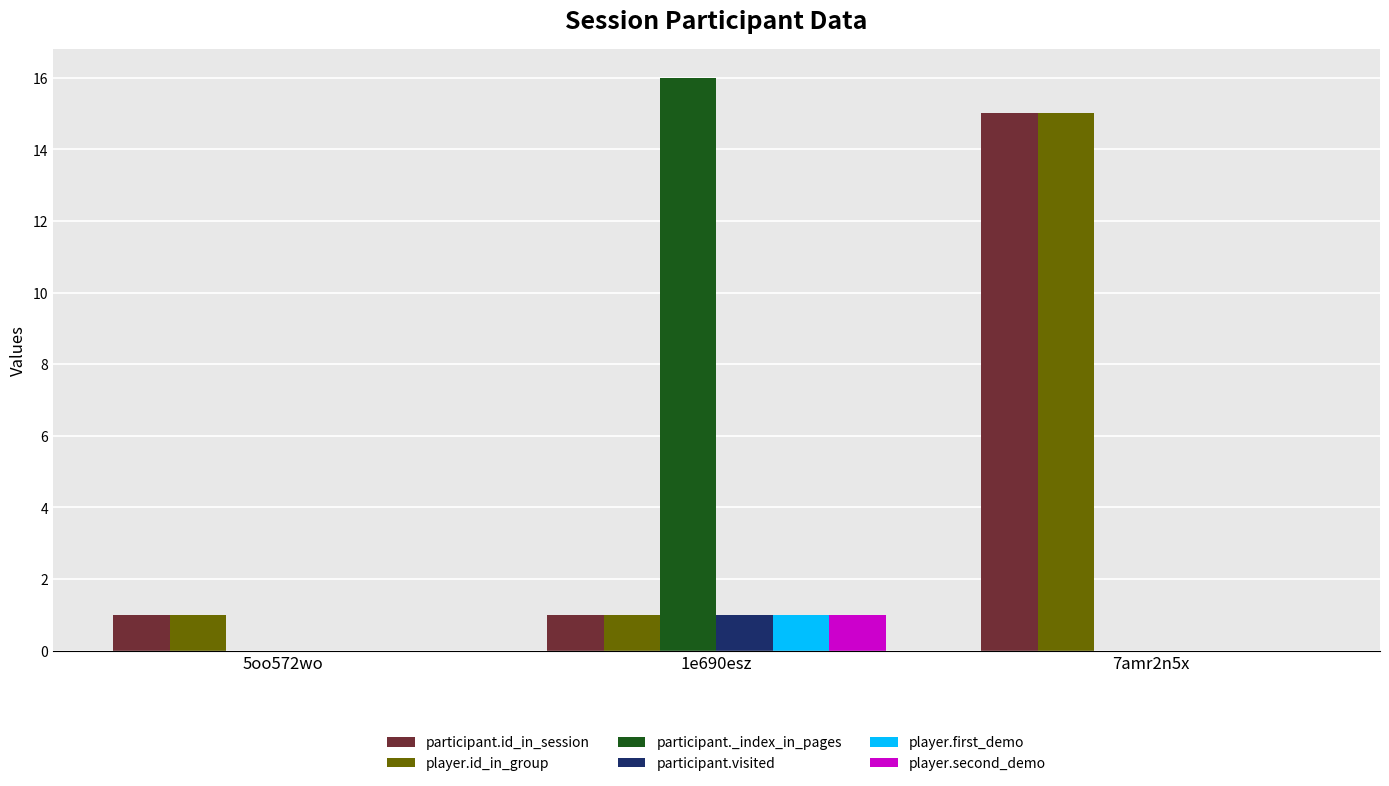

What is the total value across all series at 7amr2n5x?

30